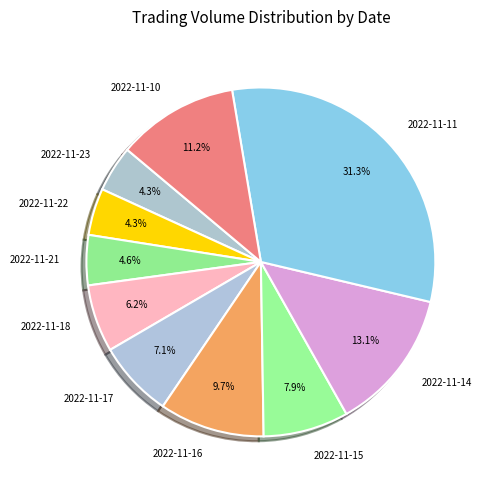

True or false: 2022-11-17 accounts for 7% of the total.

True